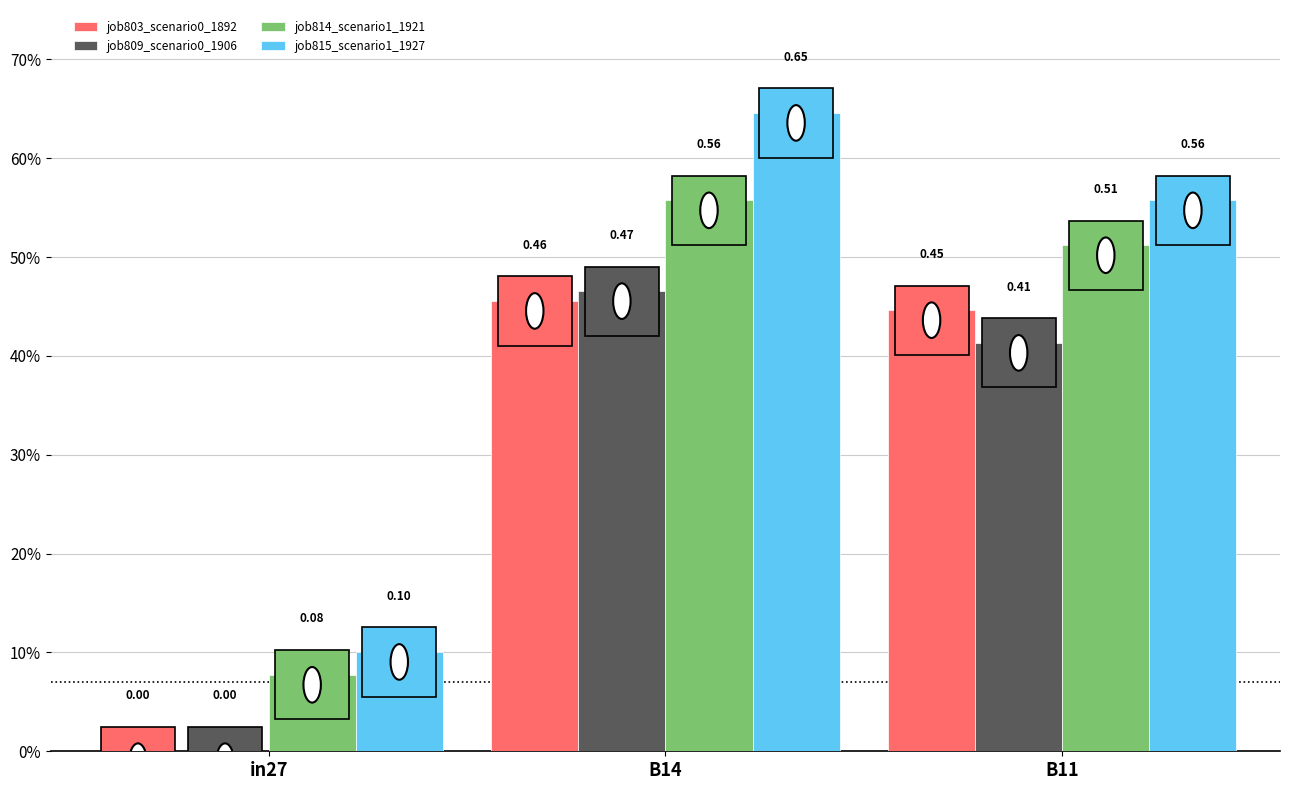

What are all the series names shown in the legend?

job803_scenario0_1892, job809_scenario0_1906, job814_scenario1_1921, job815_scenario1_1927